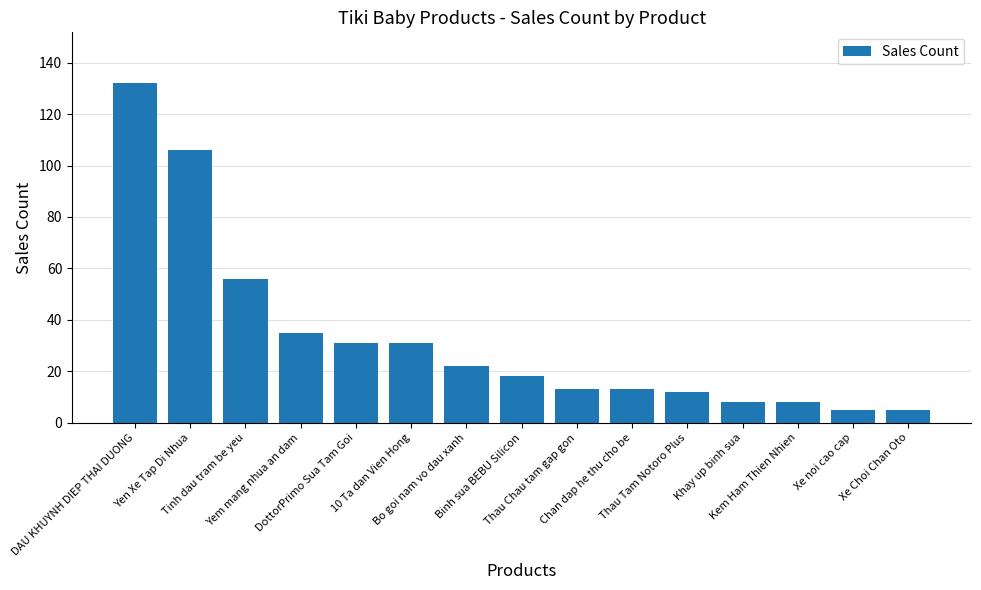

What is the difference between the second highest and minimum values?

101